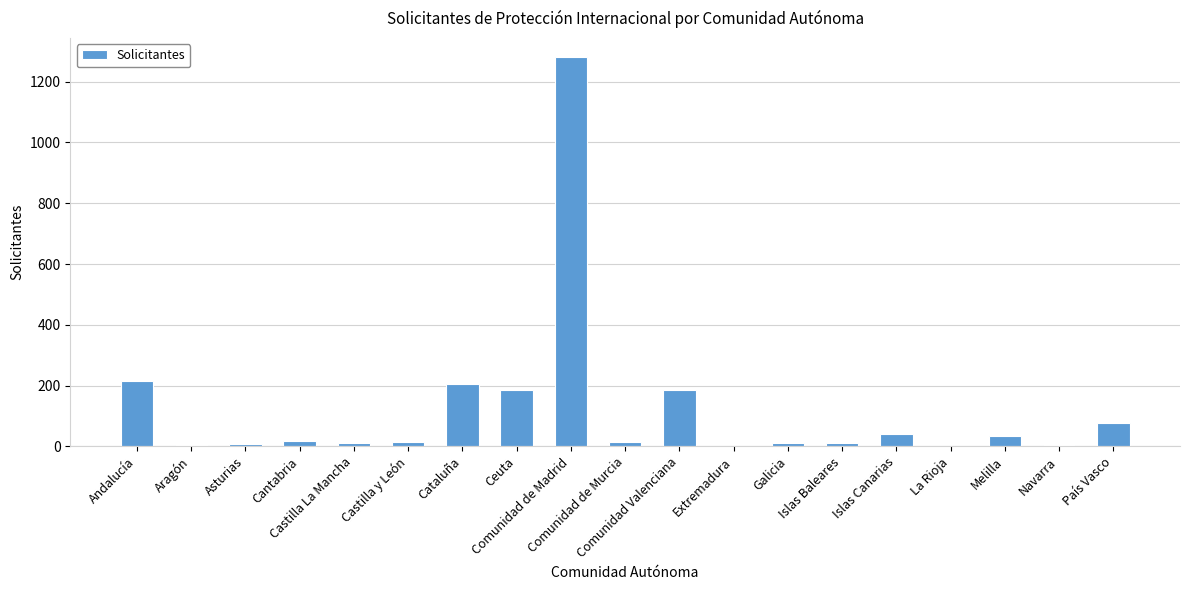

What is the average value?

122